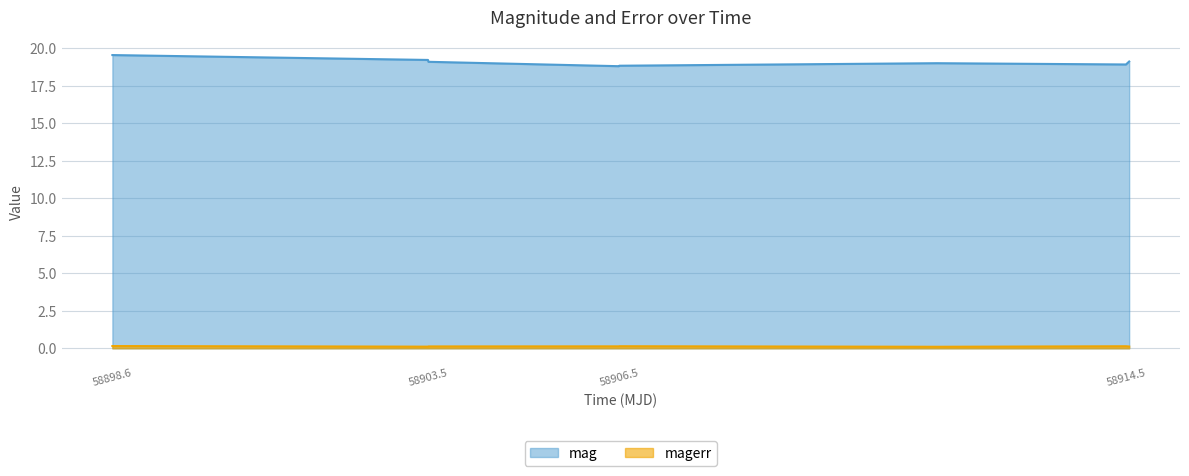

True or false: mag and magerr cross at least once.

False